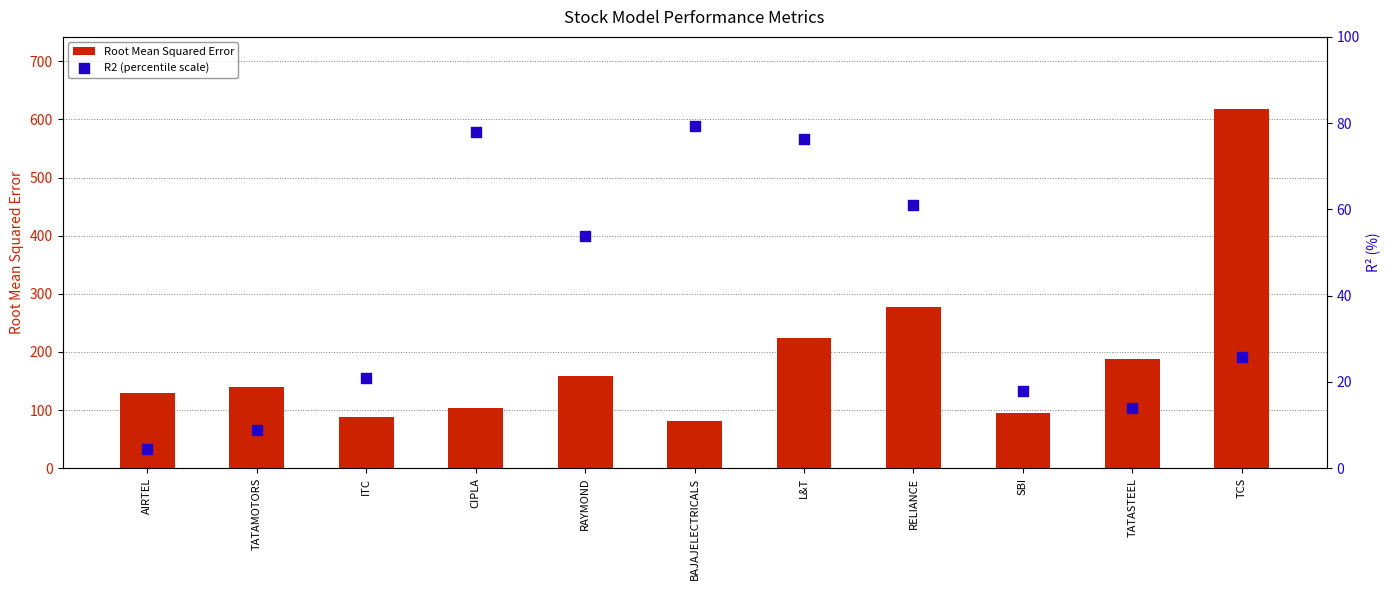

Which series reaches the maximum Y coordinate?

Root Mean Squared Error